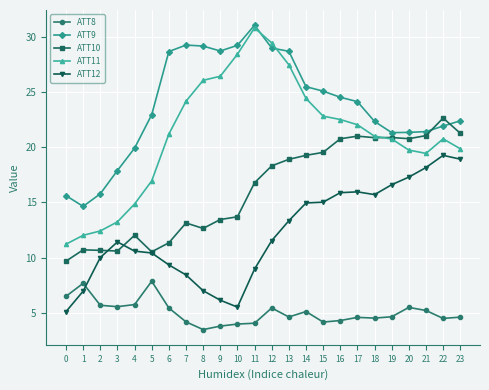

True or false: ATT12 has more than 2 interior local peaks.

True